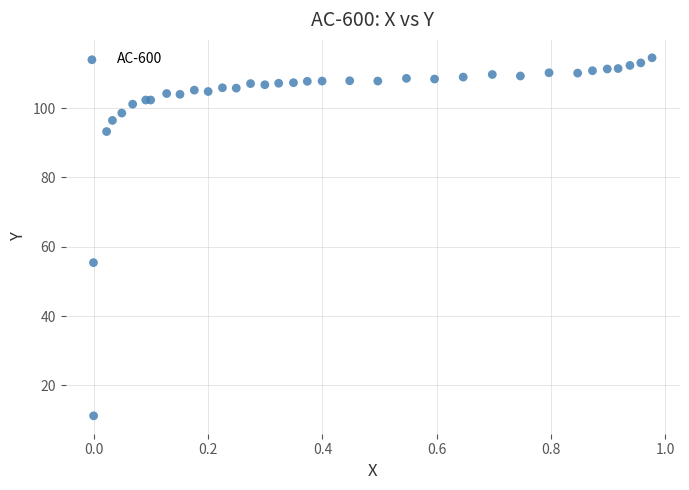

What Y value in the scatter plot is closest to 62?

55.4